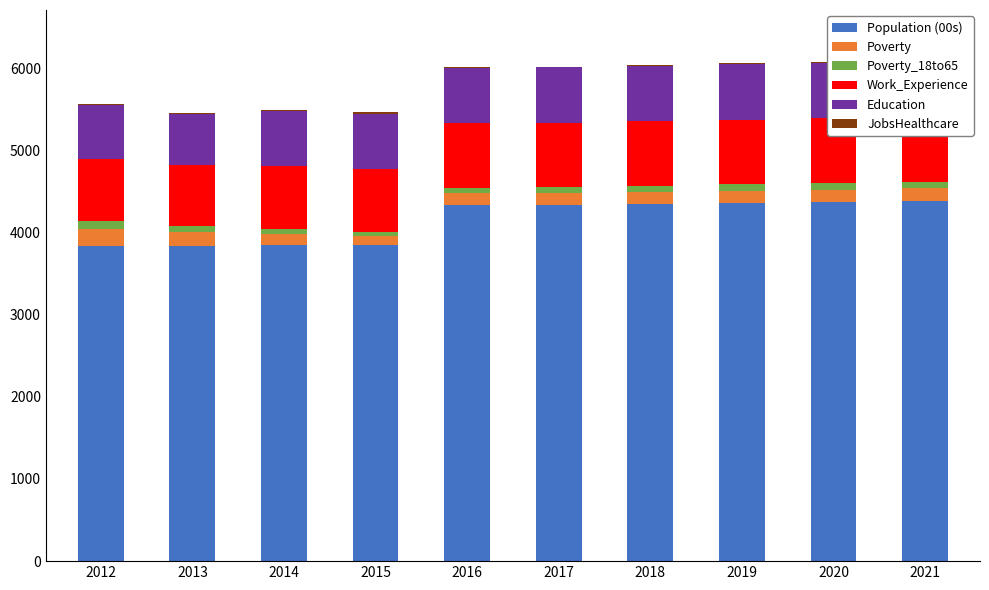

List the labels in order of Poverty value, largest first.

2012, 2013, 2021, 2020, 2019, 2018, 2017, 2016, 2014, 2015